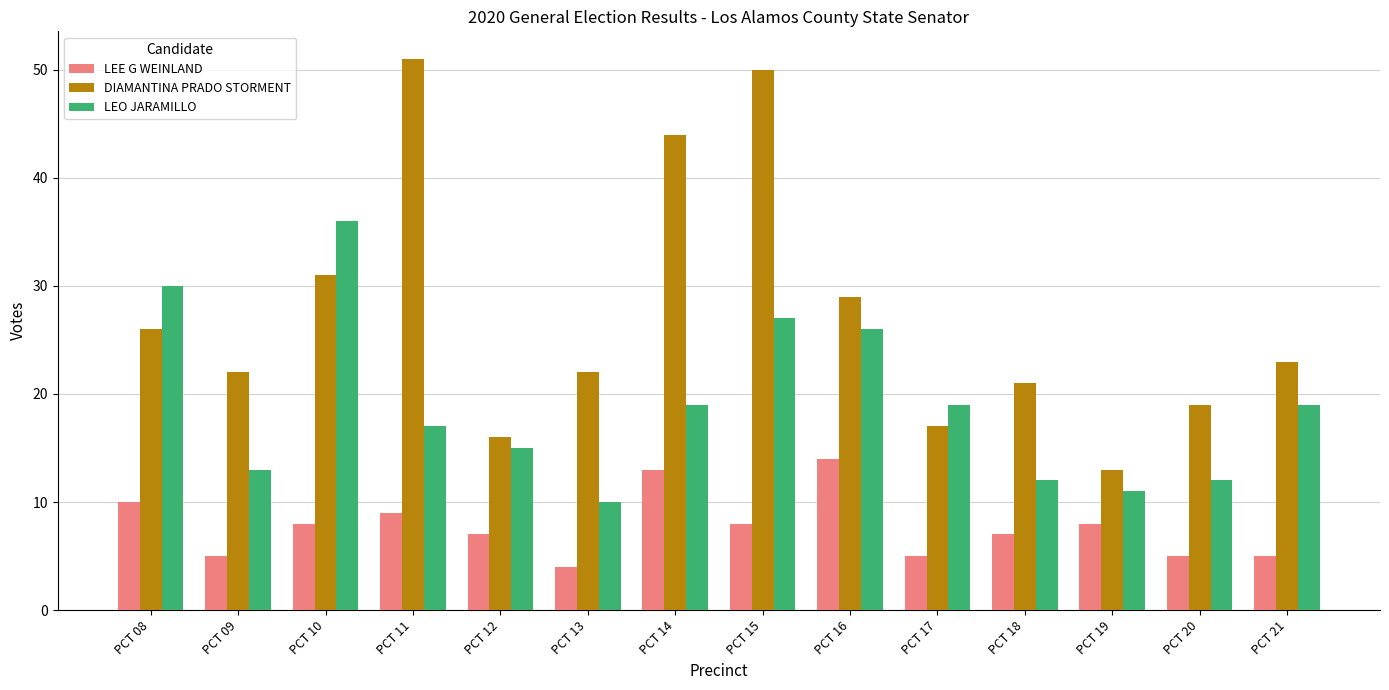

How many bars are there in total?

42